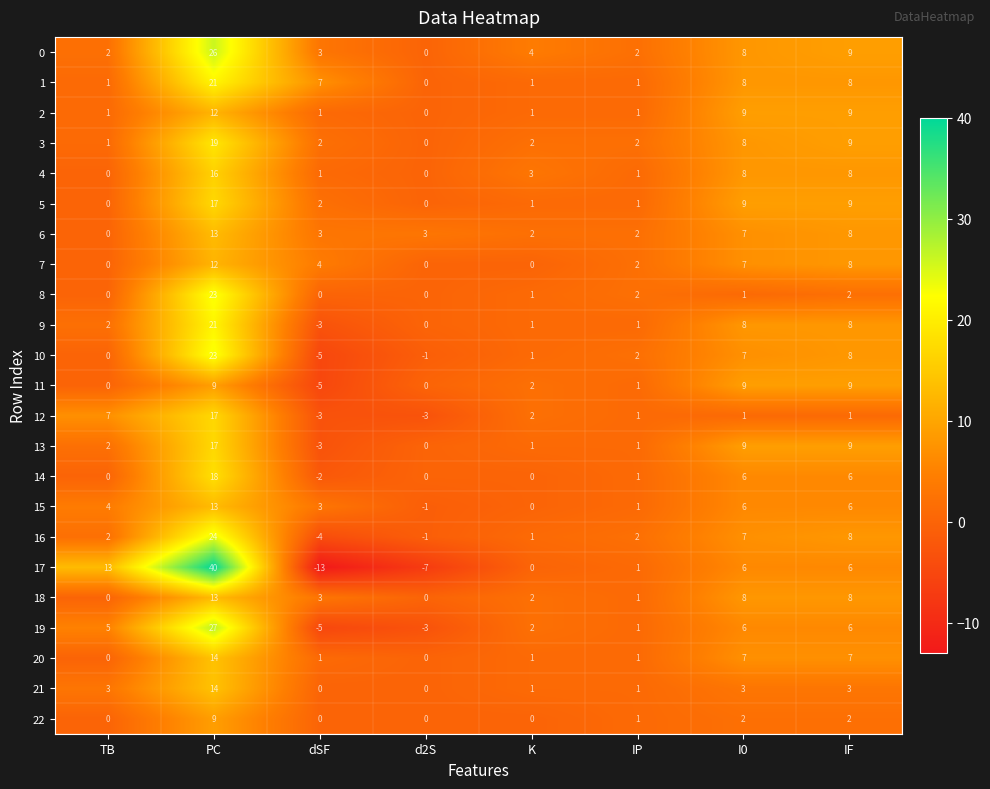

What is the spread (max minus min) of values at K?

4